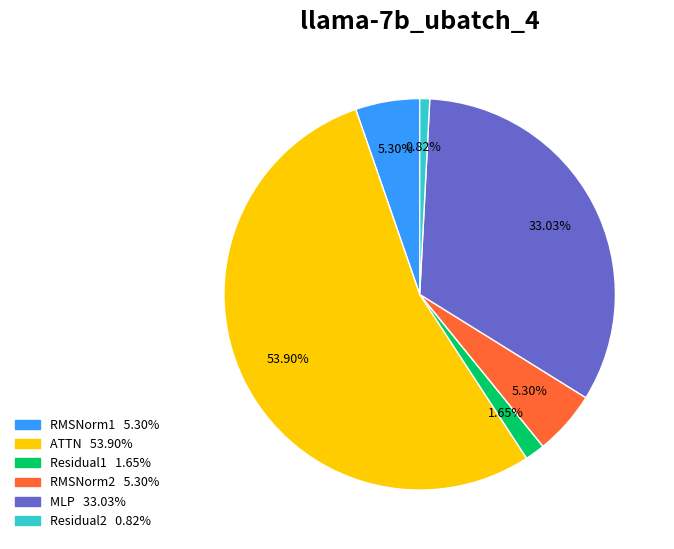

Which category accounts for the majority?

ATTN